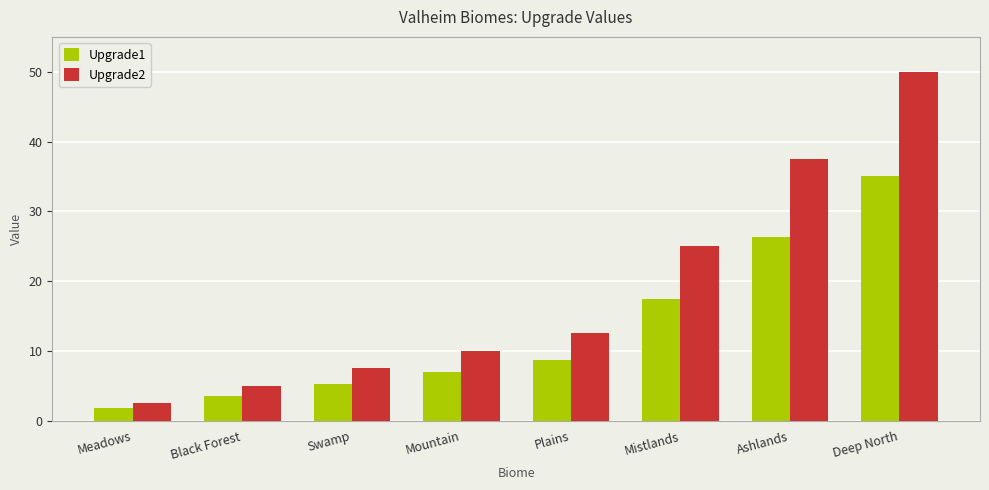

How many values in the Upgrade2 series exceed 12?

4